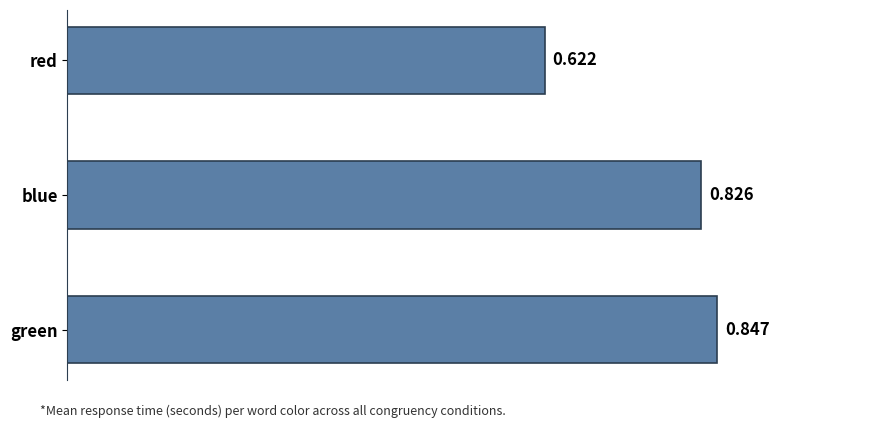

List the labels in order of value, largest first.

green, blue, red